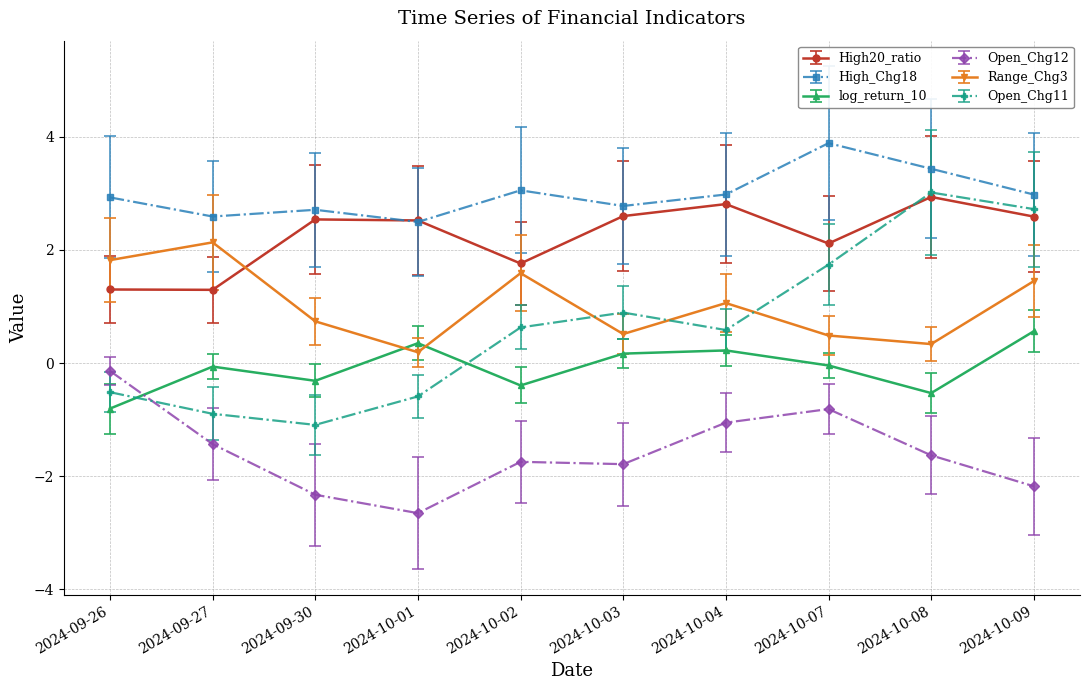

Does the chart have visible grid lines?

Yes